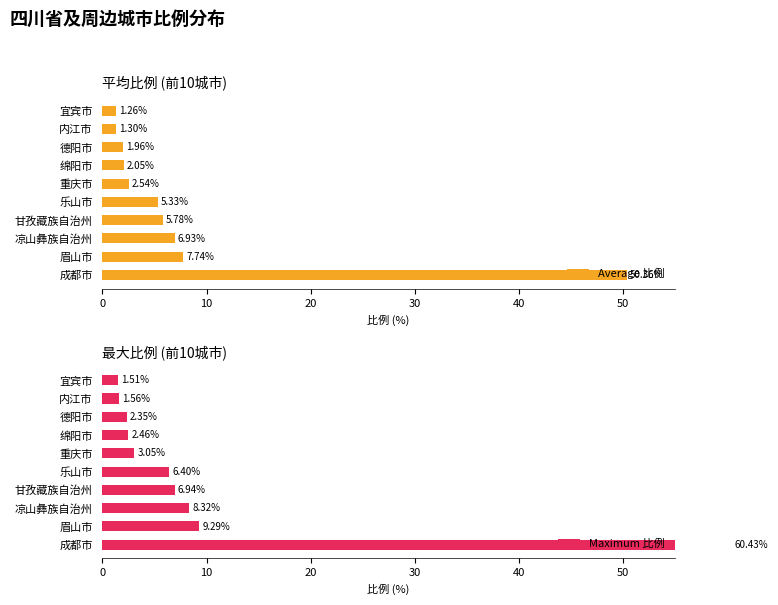

What value does the Average 比例 series have at 宜宾市?

1.3